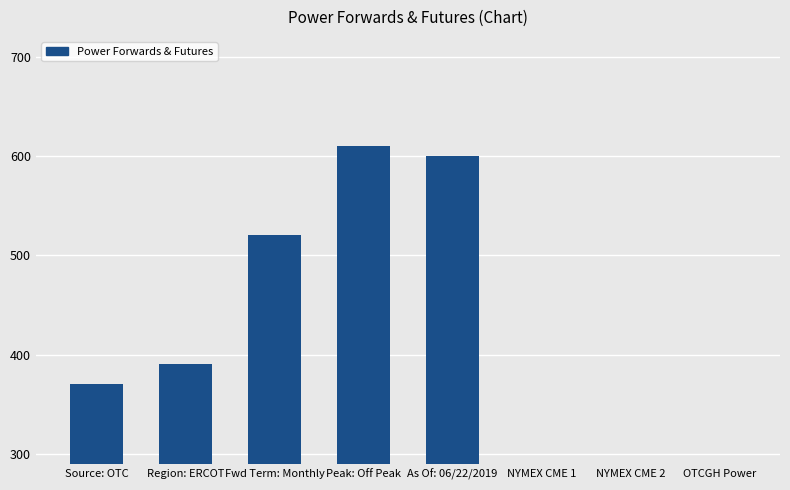

Where does the data first go above 390?

Fwd Term: Monthly